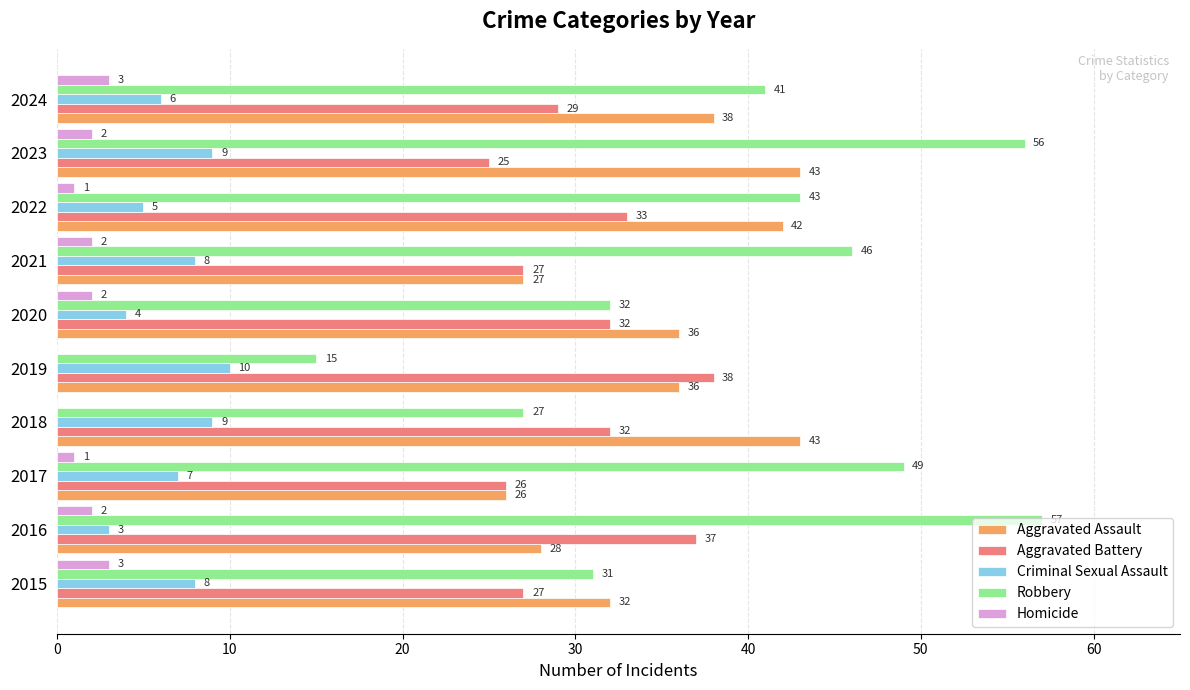

Between 2015 and 2016, which series saw the biggest shift?

Robbery